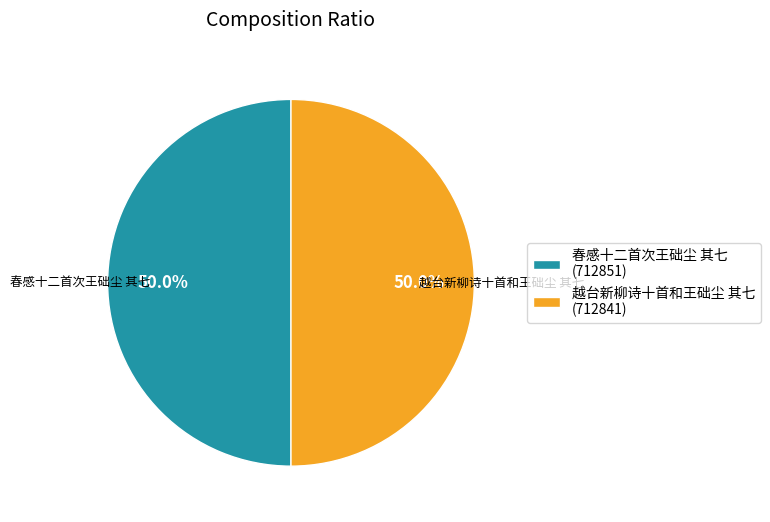

What percentage is the 春感十二首次王础尘 其七 slice, to the nearest percent?

50%